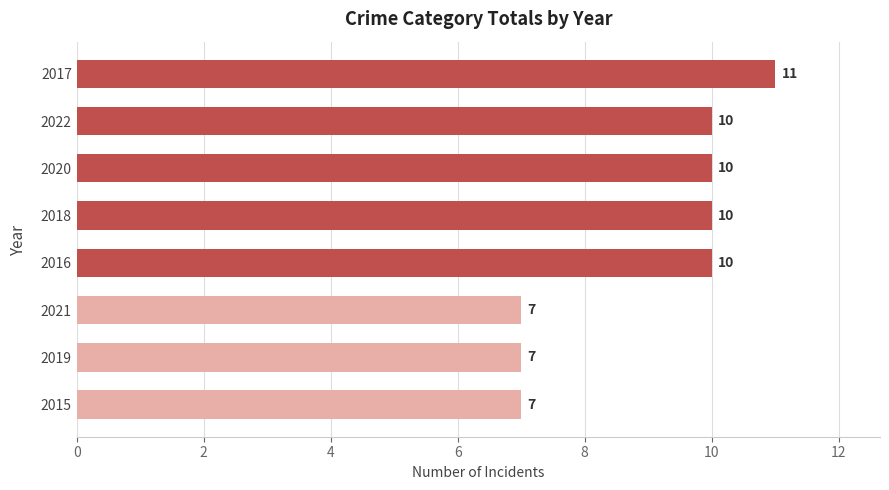

Reading top to bottom, extract all data points from this chart.

11	10	10	10	10	7	7	7